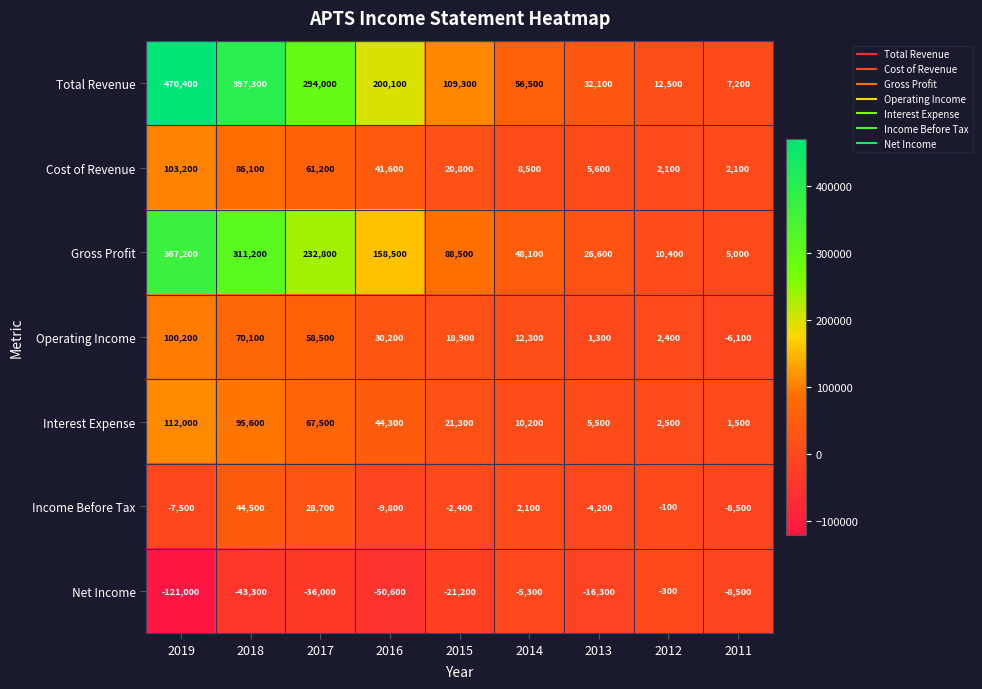

List the series in order of their peak value, lowest first.

Net Income, Income Before Tax, Operating Income, Cost of Revenue, Interest Expense, Gross Profit, Total Revenue